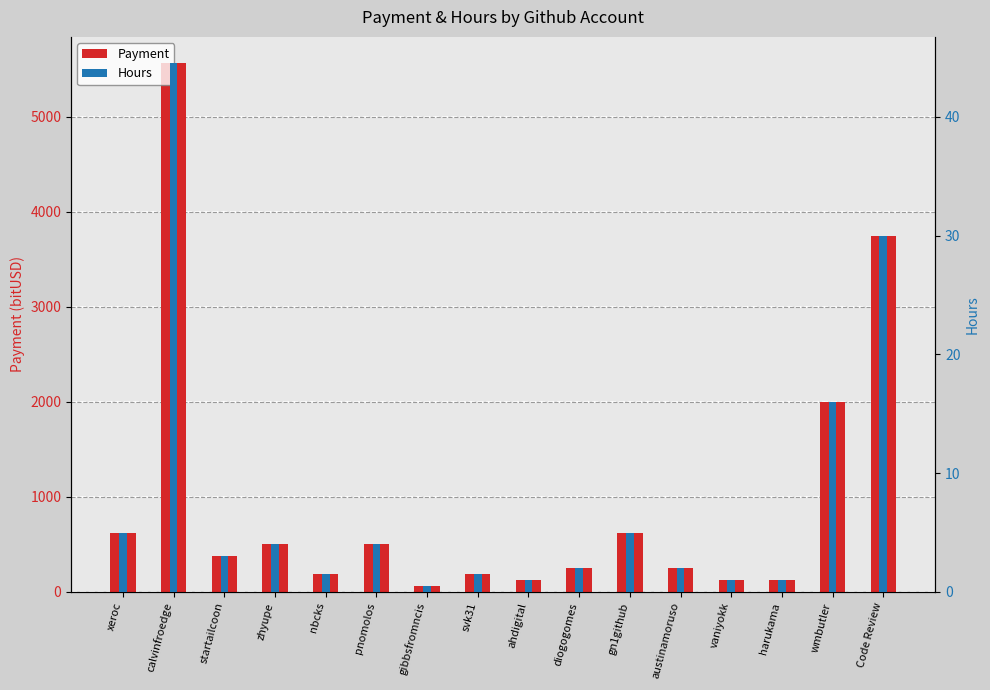

What is the label of the 12th bar from the left?

austinamoruso